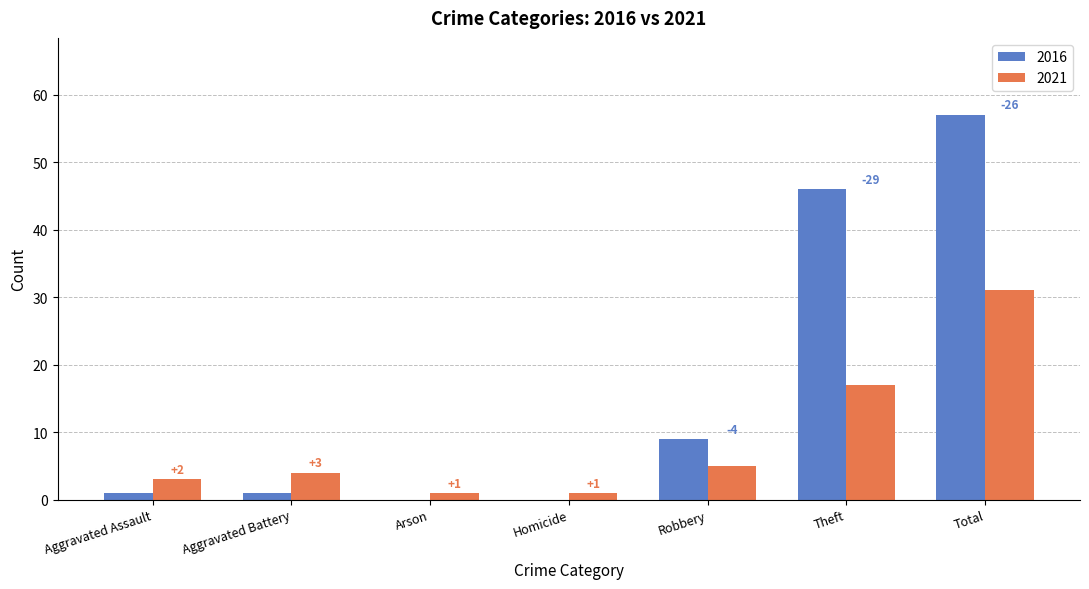

At Homicide, list the series in order from smallest to largest.

2016, 2021